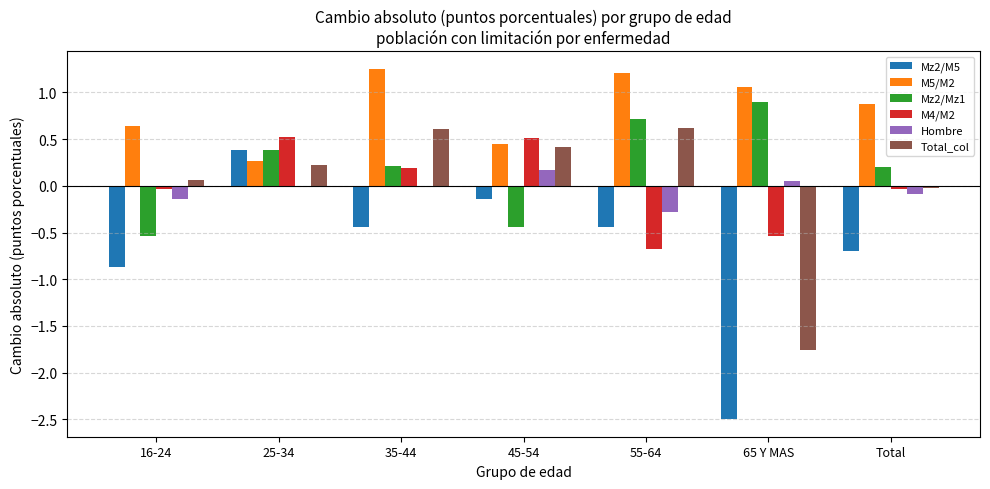

What is the difference between the Mz2/Mz1 values at 16-24 and 25-34?

0.9